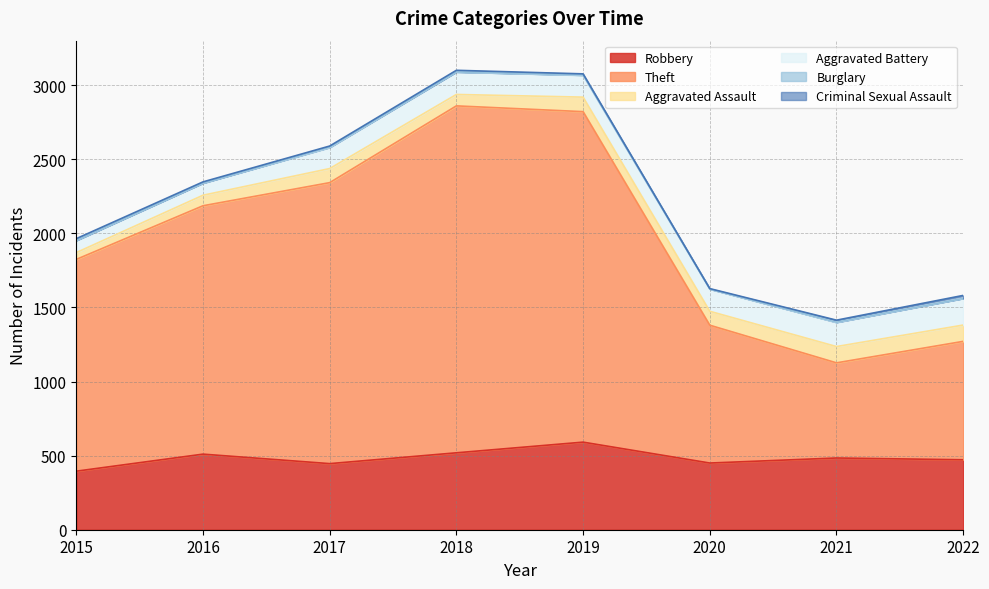

Which category has the highest value in the Criminal Sexual Assault series?

2022